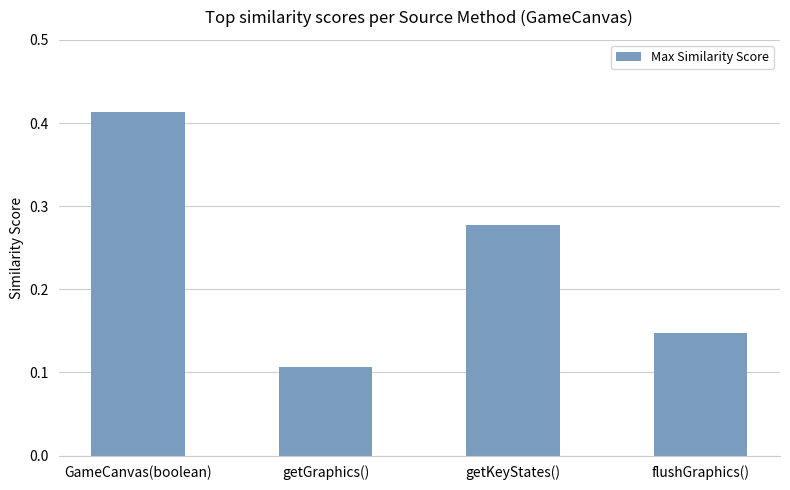

What is the average value?

0.2